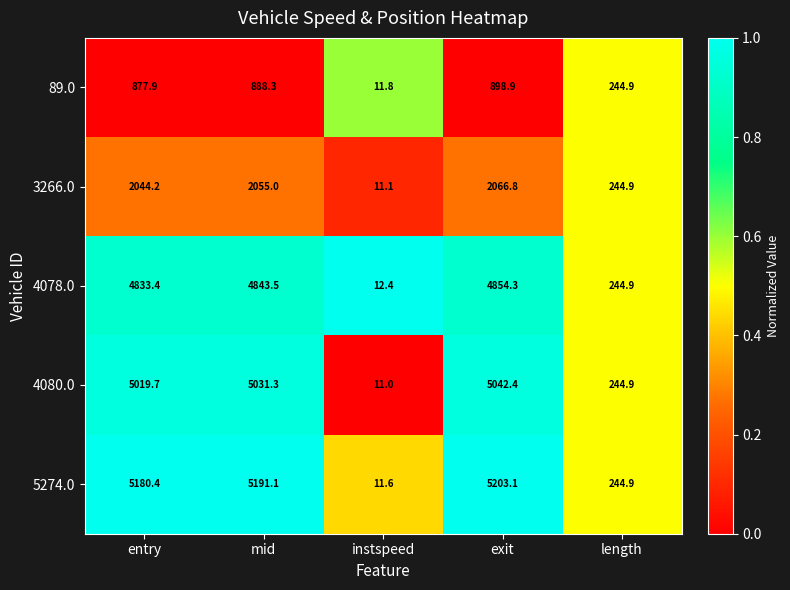

Which series has the largest range (max minus min)?

5274.0